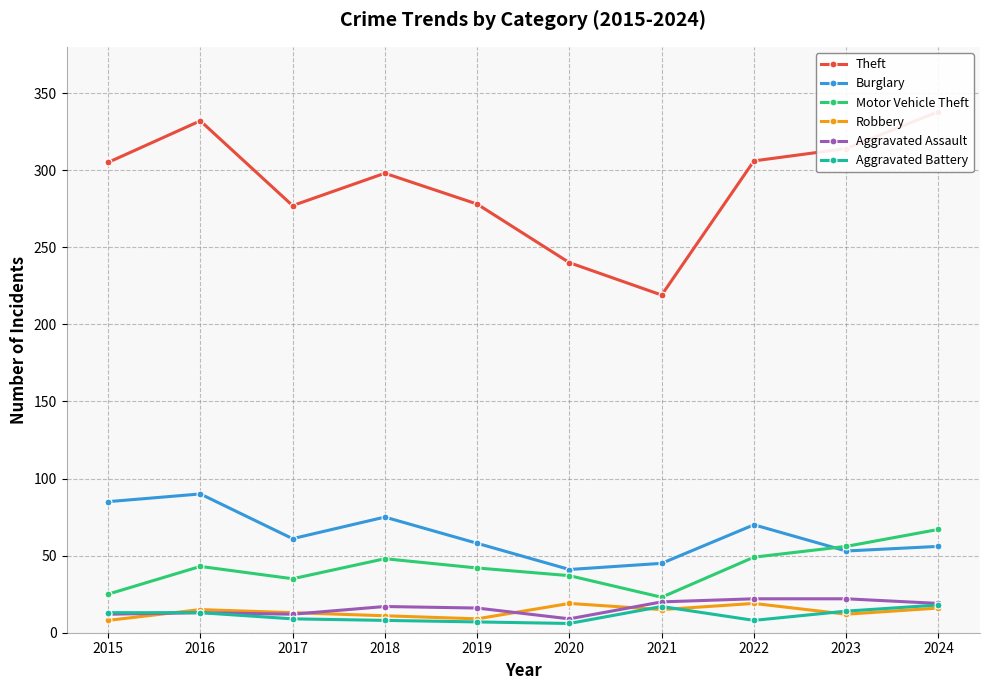

Is the value of Theft at 2021 greater than the value of Motor Vehicle Theft at 2020?

Yes